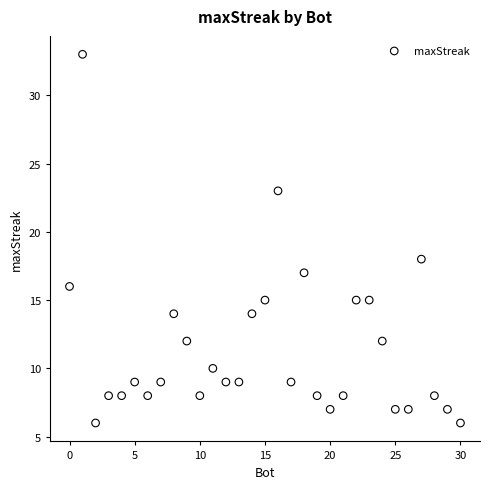

What is the range of Y values (max minus min)?

27